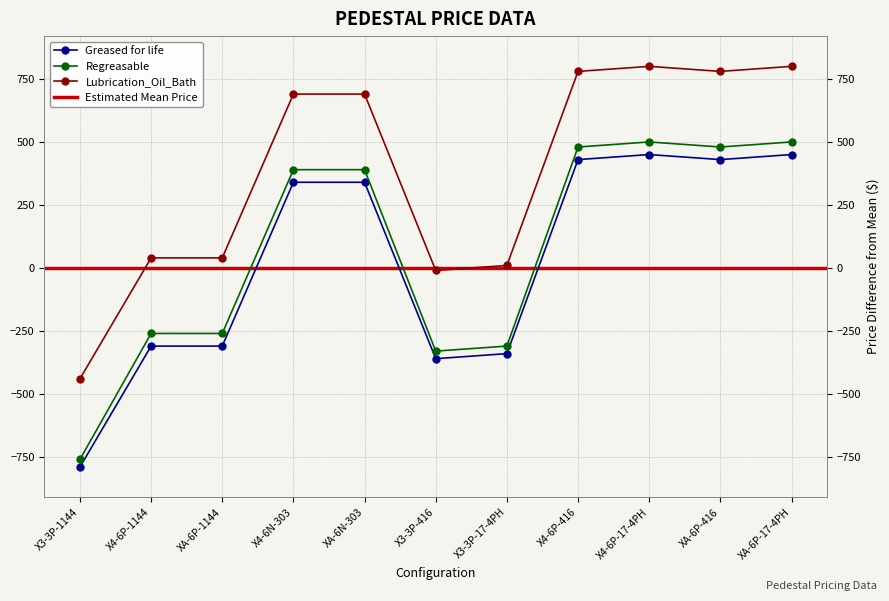

Reading left to right, what are all the values shown in this chart?

Greased for life: X3-3P-1144=-790	X4-6P-1144=-310	XA-6P-1144=-310	X4-6N-303=340	XA-6N-303=340	X3-3P-416=-360	X3-3P-17-4PH=-340	X4-6P-416=430	X4-6P-17-4PH=450	XA-6P-416=430	XA-6P-17-4PH=450
Regreasable: X3-3P-1144=-760	X4-6P-1144=-260	XA-6P-1144=-260	X4-6N-303=390	XA-6N-303=390	X3-3P-416=-330	X3-3P-17-4PH=-310	X4-6P-416=480	X4-6P-17-4PH=500	XA-6P-416=480	XA-6P-17-4PH=500
Lubrication_Oil_Bath: X3-3P-1144=-440	X4-6P-1144=40	XA-6P-1144=40	X4-6N-303=690	XA-6N-303=690	X3-3P-416=-10	X3-3P-17-4PH=10	X4-6P-416=780	X4-6P-17-4PH=800	XA-6P-416=780	XA-6P-17-4PH=800